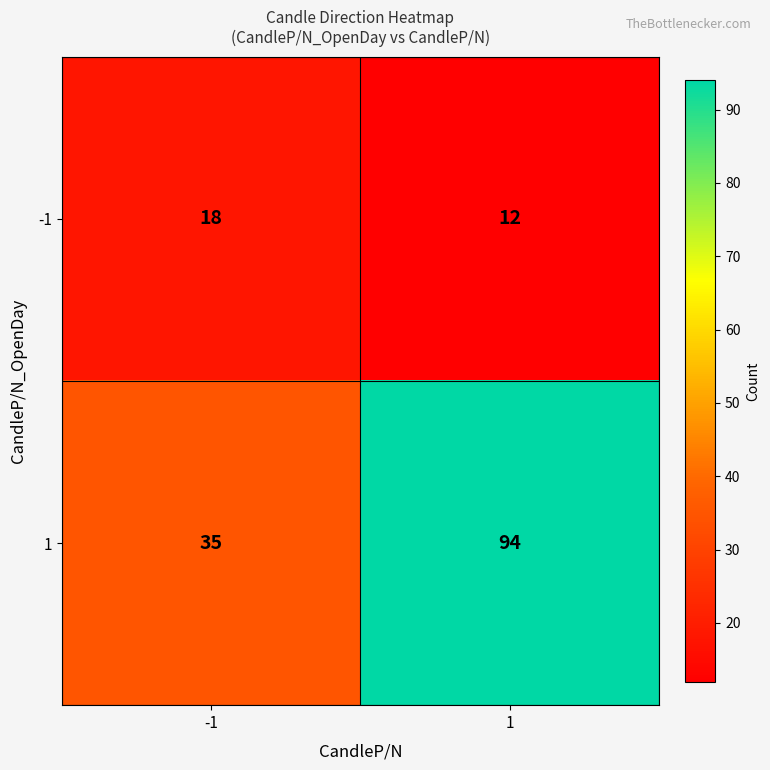

What is the minimum value for 1?

35